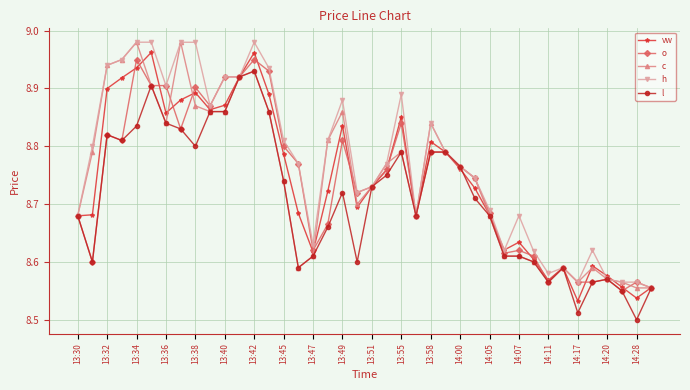

Count the l values in the range 8 to 9.

40